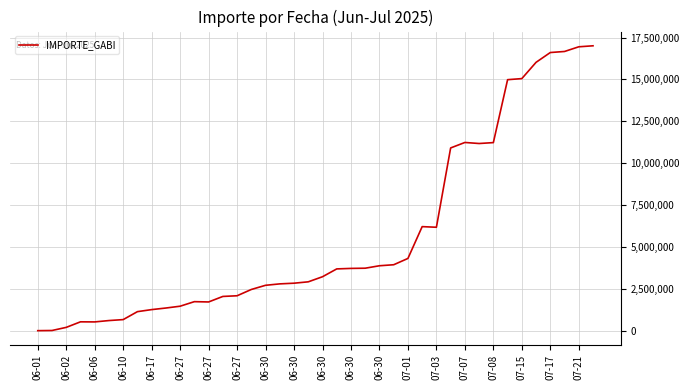

What is the difference between the maximum and minimum values?

17014721.4